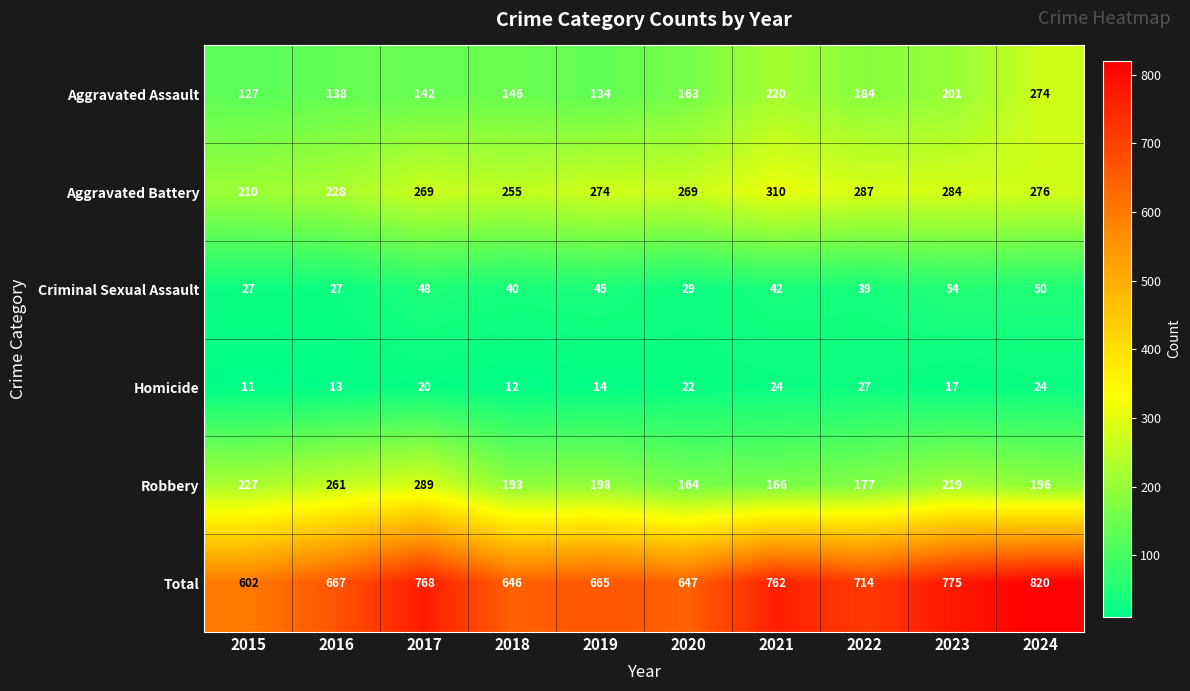

Which series has the largest total across all categories?

Total